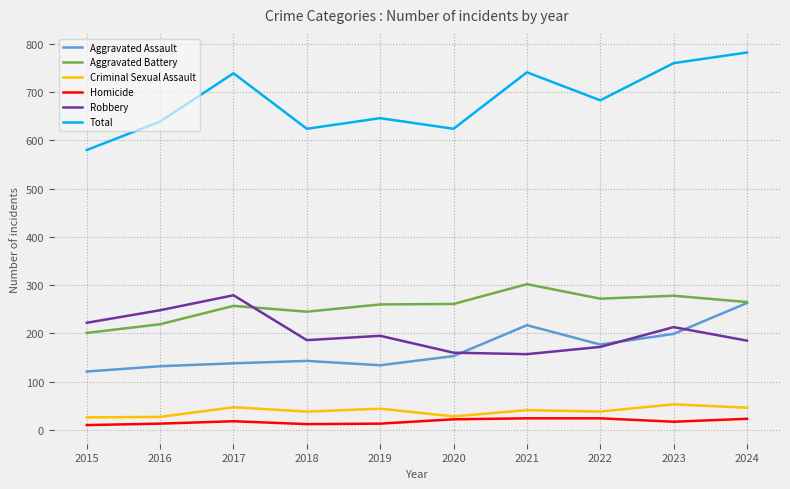

Which series has the largest total across all categories?

Total